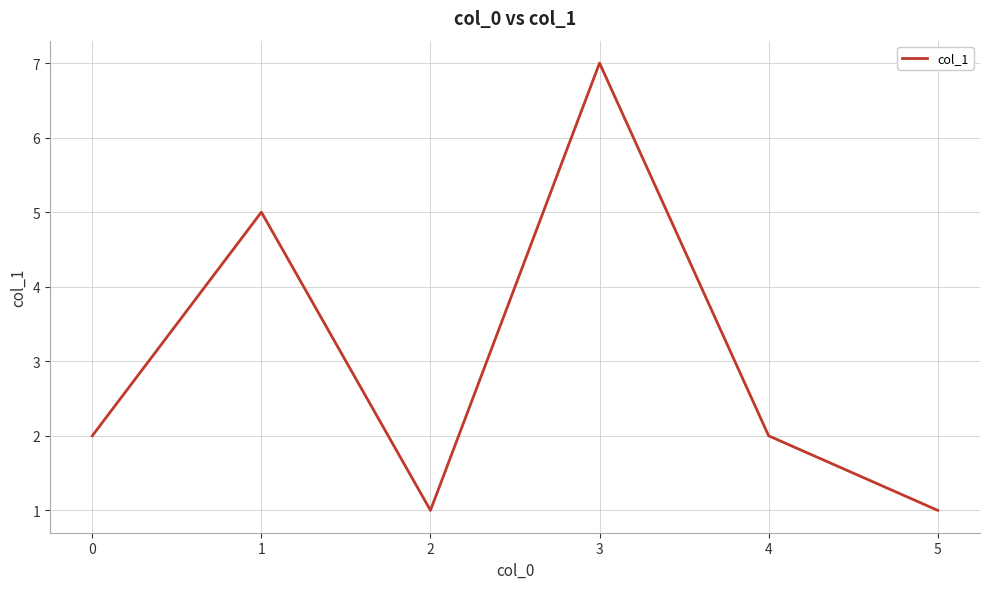

At which category does the data reach its first local valley?

2